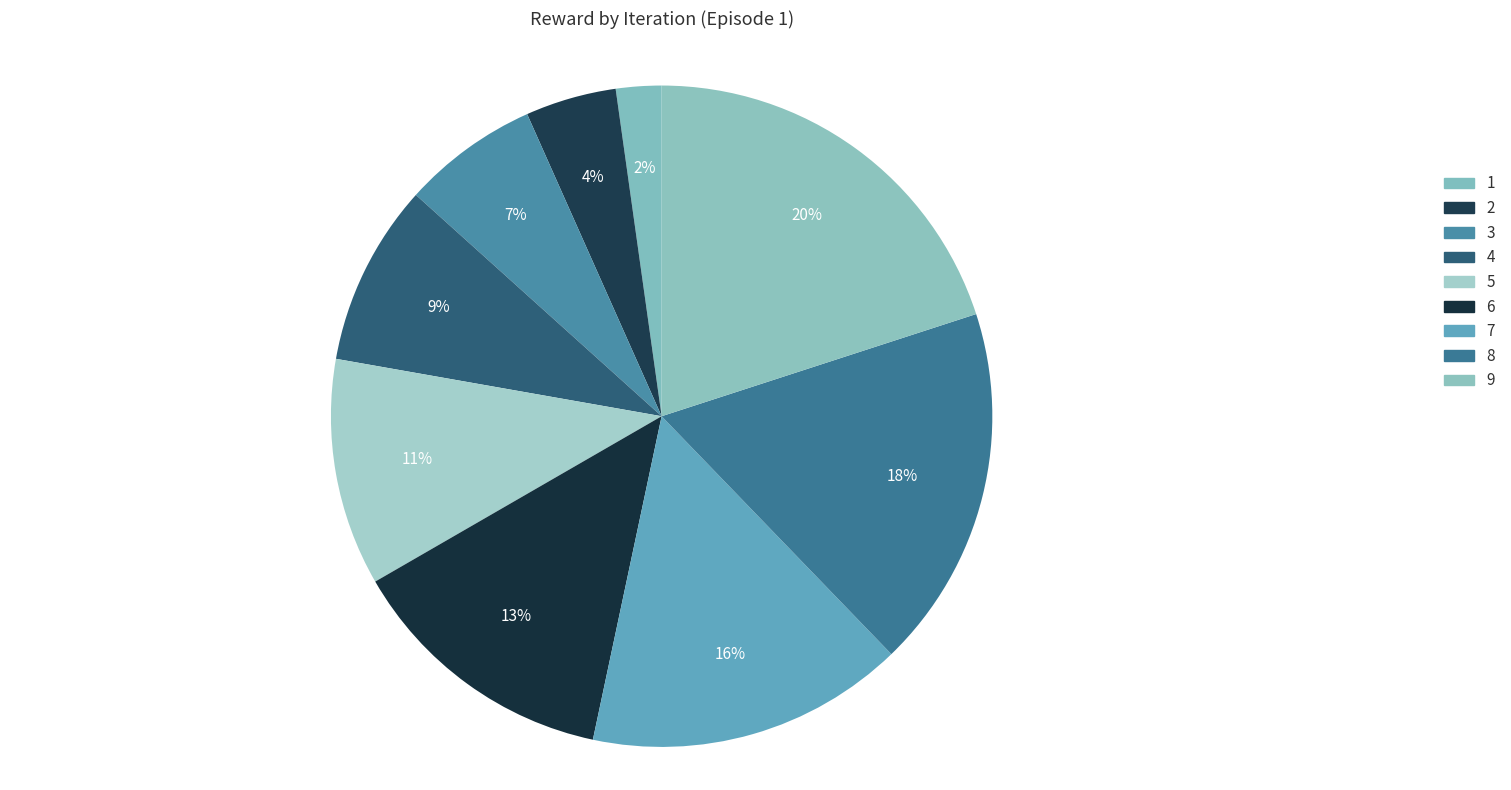

To the nearest percent, what is the difference between the largest and smallest slice percentages?

18%